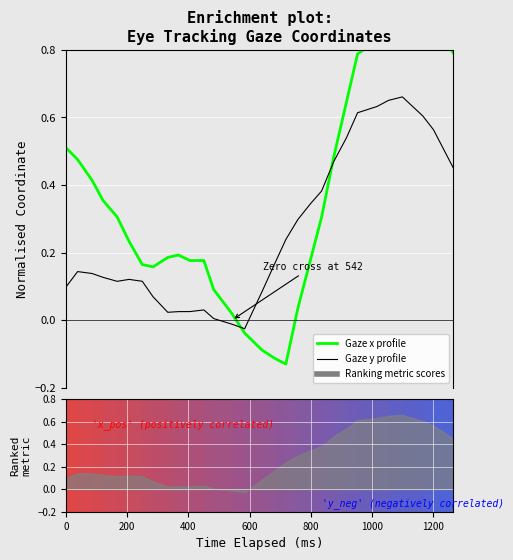

In y_pred_normalised, how many points are higher than both neighbors (excluding endpoints)?

4